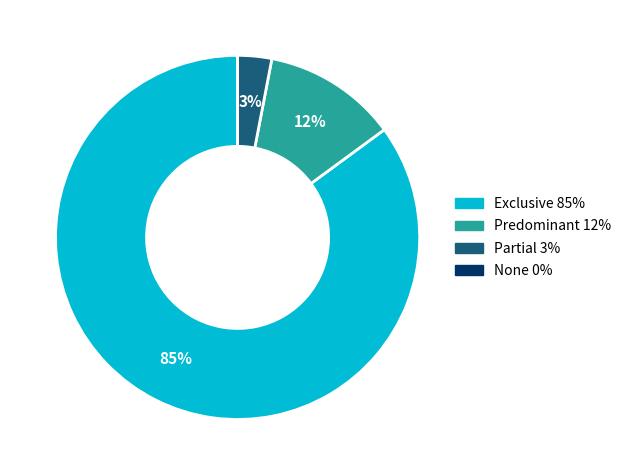

To the nearest percent, what is the difference between the largest and smallest slice percentages?

85%